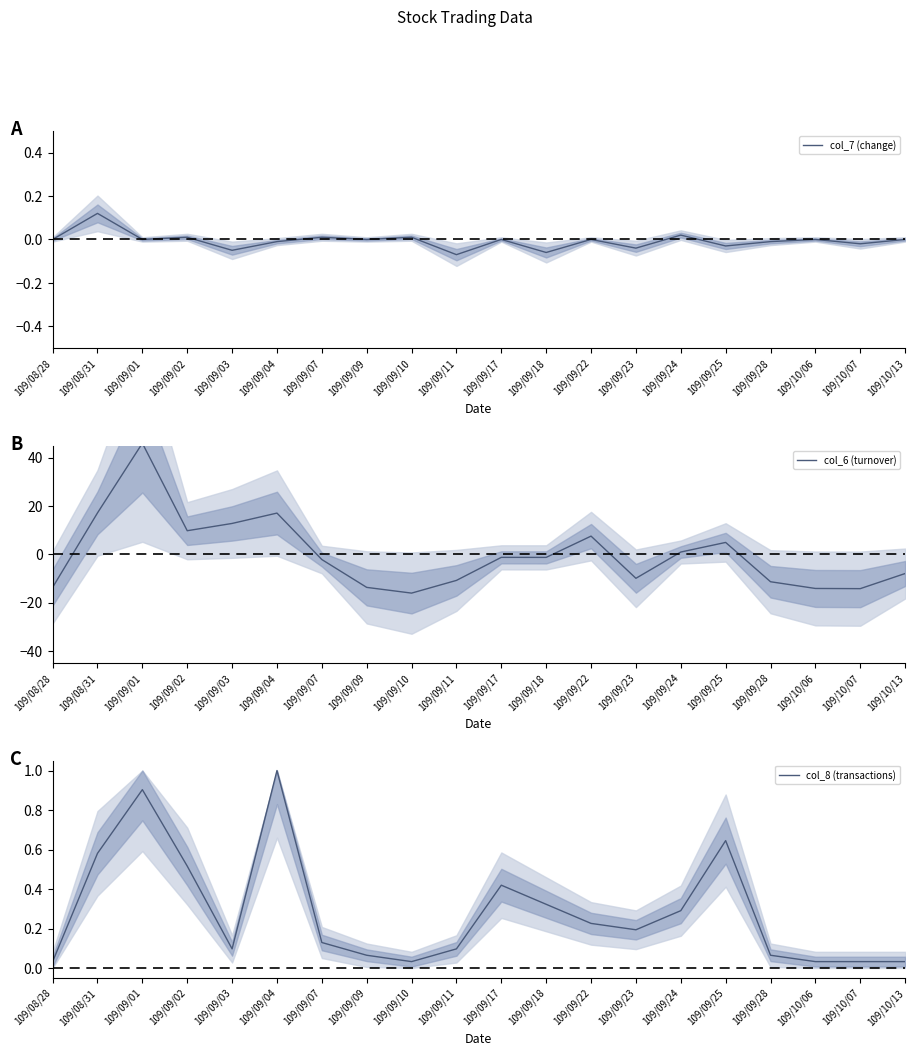

True or false: col_7 (change) and col_6 (turnover) intersect in this chart.

True